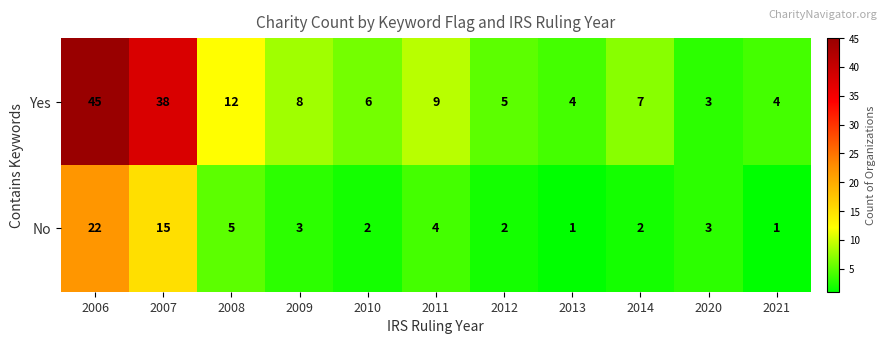

The No series shows 5 at 2008. True or false?

True